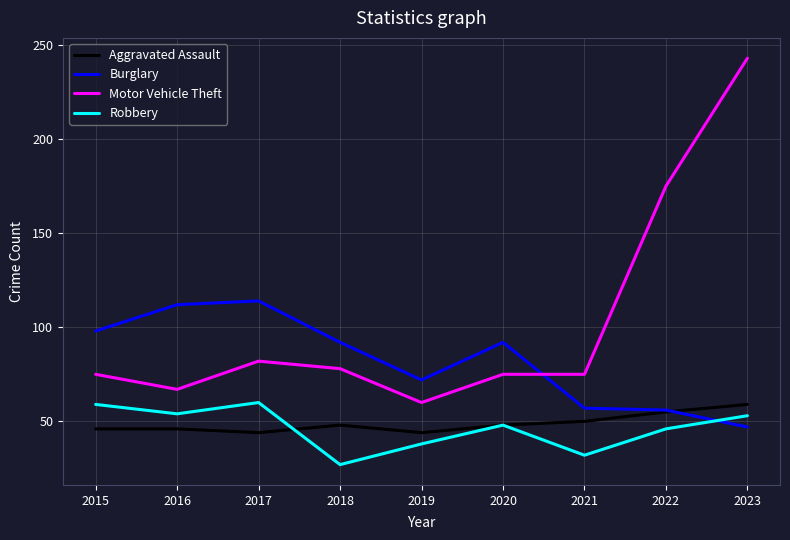

True or false: Motor Vehicle Theft and Robbery intersect in this chart.

False